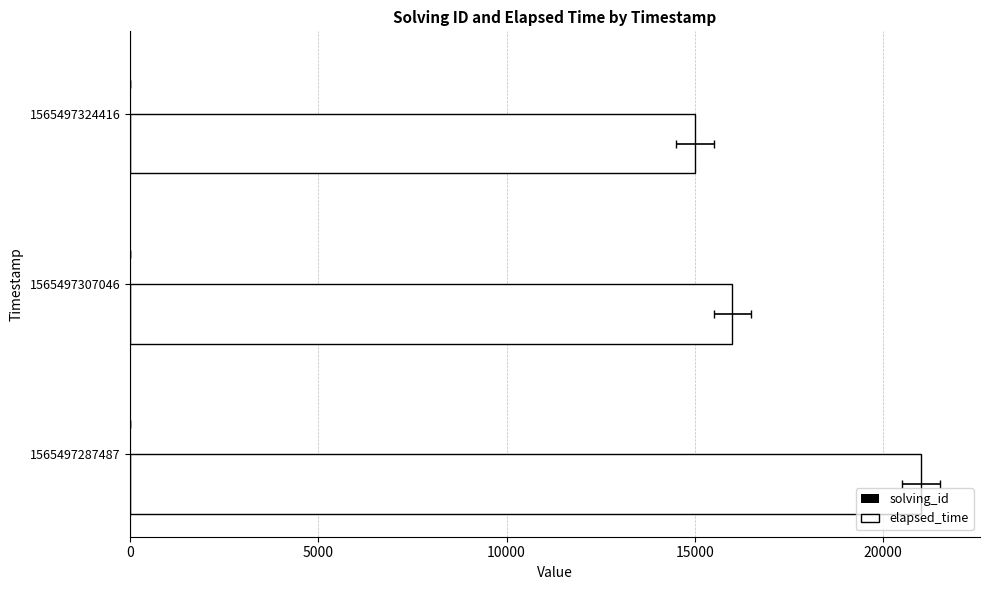

Which series has the widest spread of values?

elapsed_time